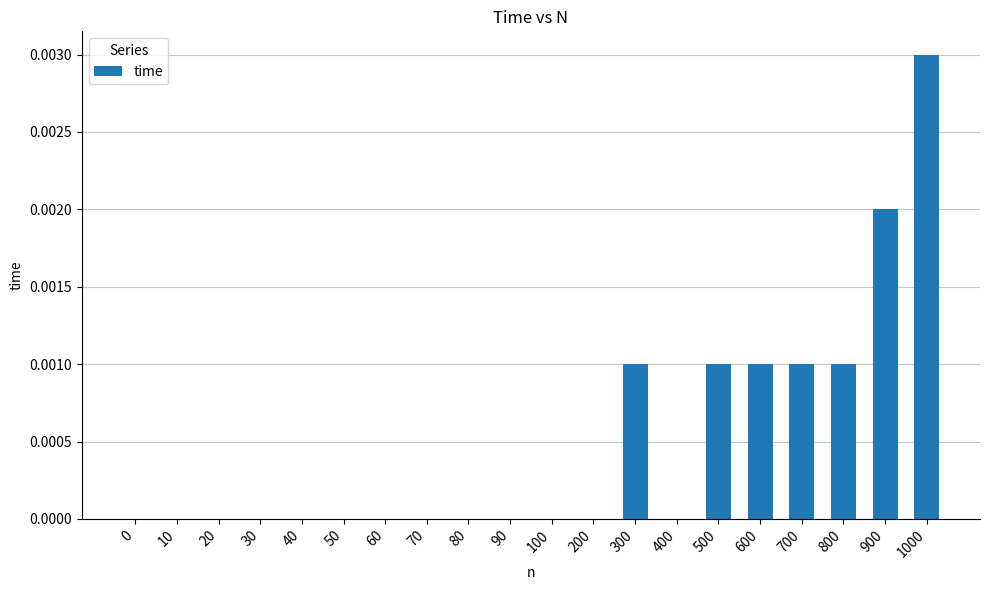

How many data points does each series have?

20